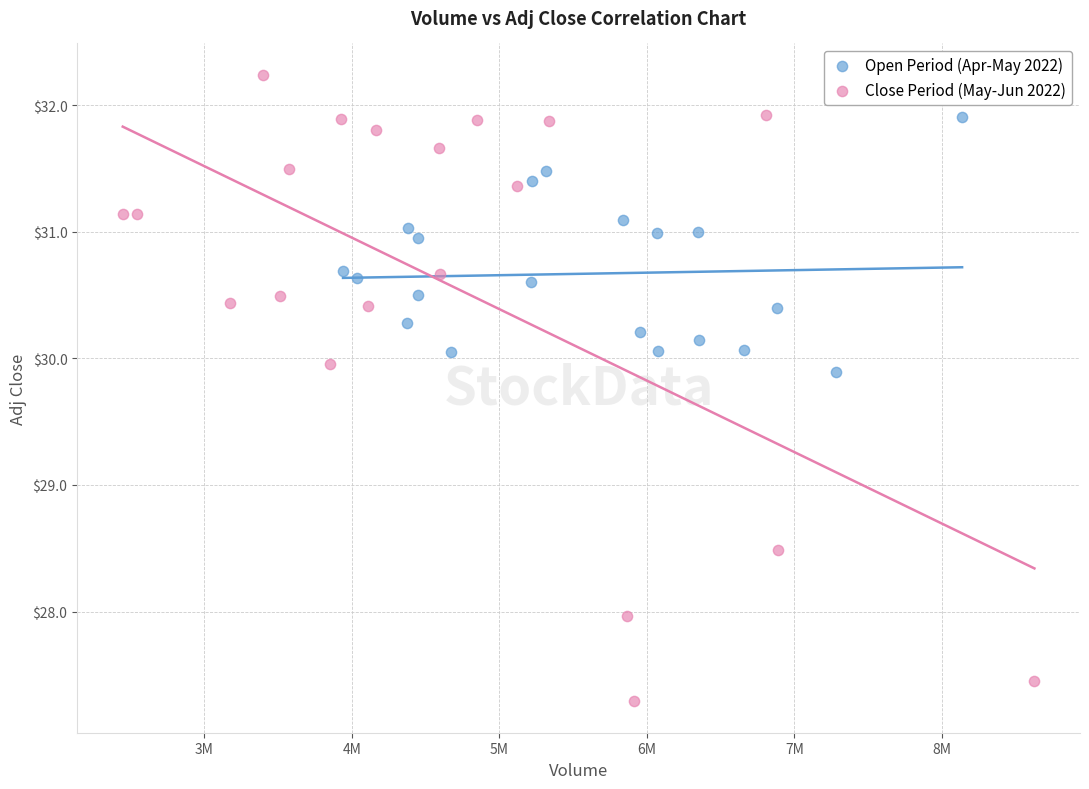

Which series reaches the maximum Y coordinate?

Close Period (May-Jun 2022)